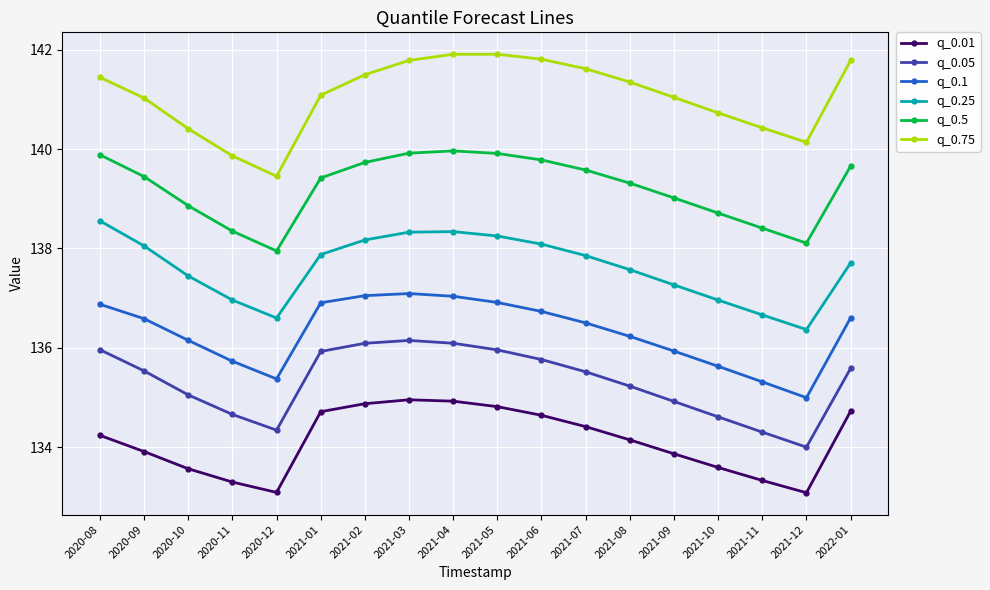

What is the difference between the highest and lowest values at 2021-08?

7.2